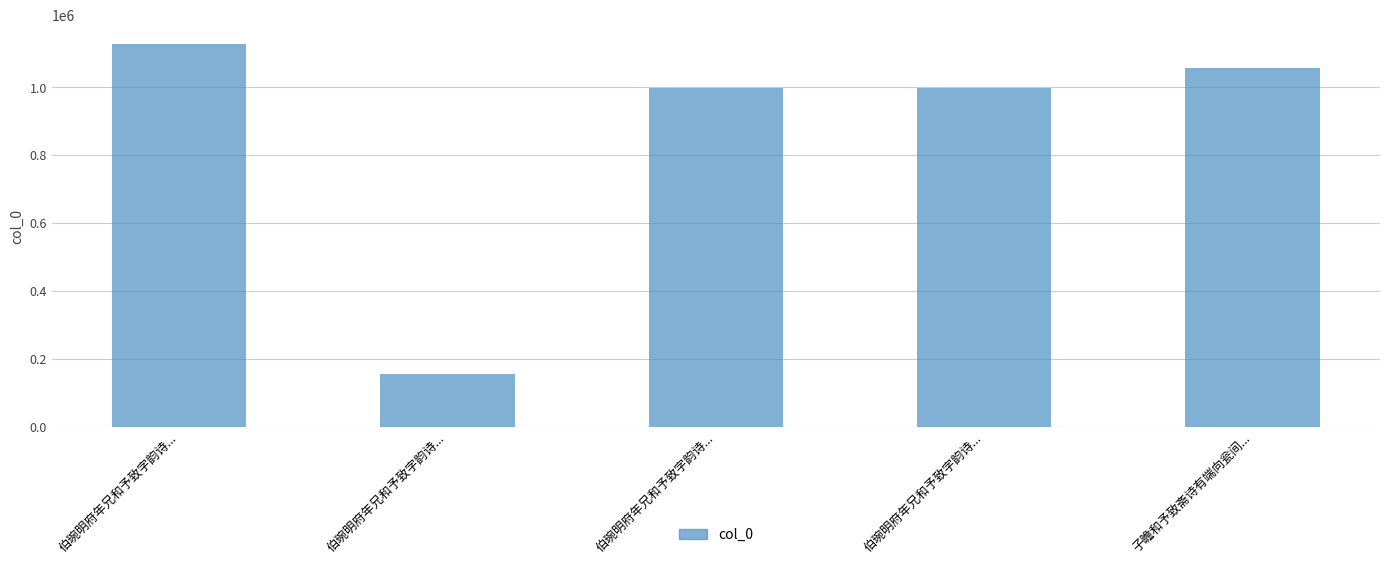

What is the change in value from 伯琬明府年兄和予致字韵诗... to 子瞻和予致斋诗有端向瓮间...?

+58039